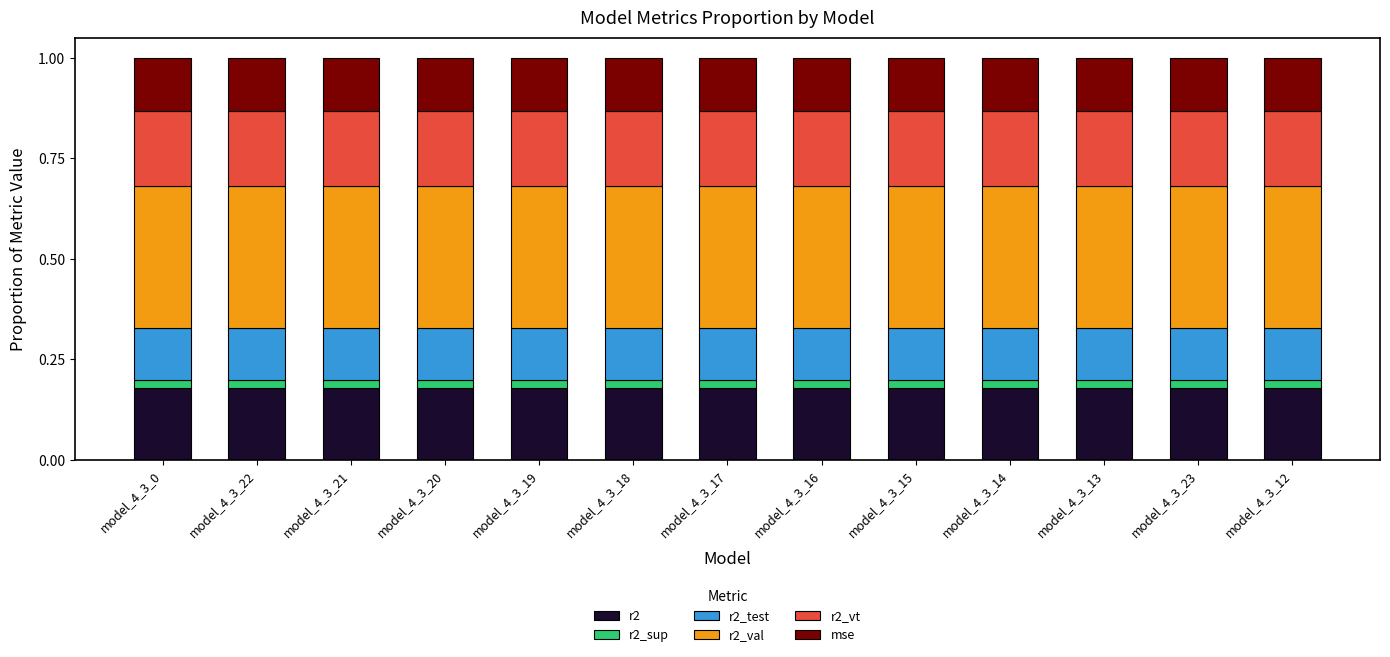

At how many categories does at least one series exceed 0?

13